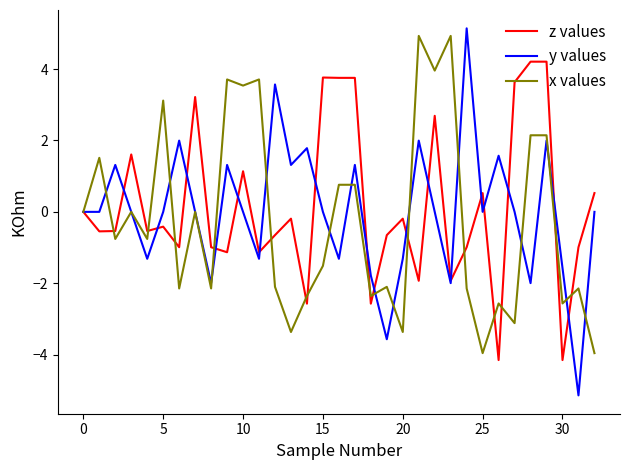

What is the greatest value displayed?

5.1